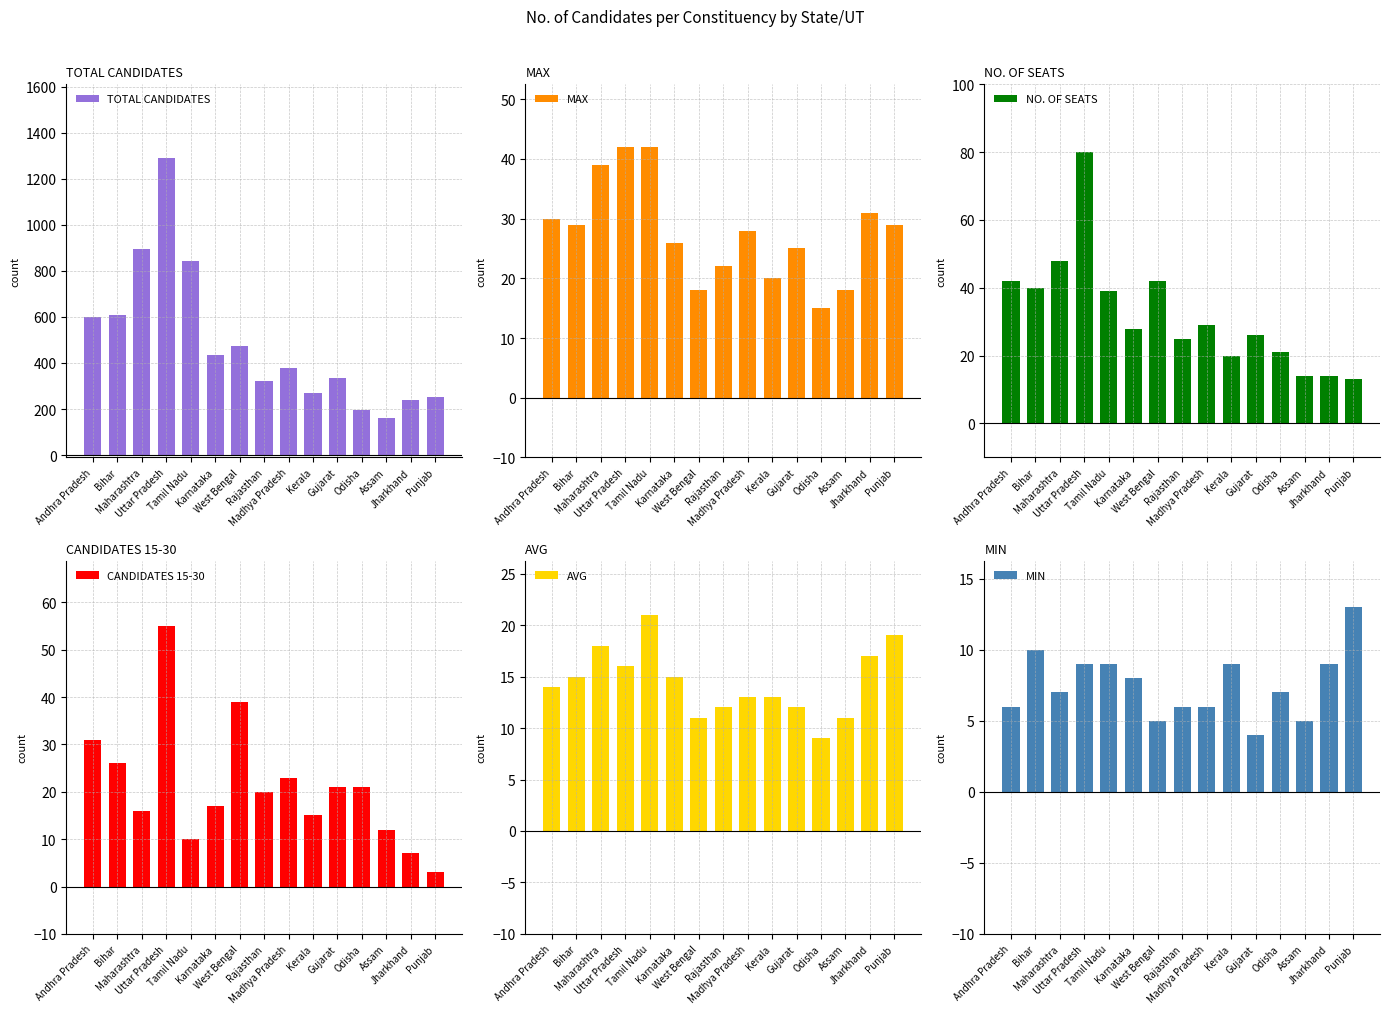

Reading left to right, list all the values displayed in this chart.

TOTAL CANDIDATES: Andhra Pradesh=598	Bihar=607	Maharashtra=897	Uttar Pradesh=1288	Tamil Nadu=845	Karnataka=434	West Bengal=472	Rajasthan=320	Madhya Pradesh=378	Kerala=269	Gujarat=334	Odisha=196	Assam=162	Jharkhand=240	Punjab=253
MAX: Andhra Pradesh=30	Bihar=29	Maharashtra=39	Uttar Pradesh=42	Tamil Nadu=42	Karnataka=26	West Bengal=18	Rajasthan=22	Madhya Pradesh=28	Kerala=20	Gujarat=25	Odisha=15	Assam=18	Jharkhand=31	Punjab=29
NO. OF SEATS: Andhra Pradesh=42	Bihar=40	Maharashtra=48	Uttar Pradesh=80	Tamil Nadu=39	Karnataka=28	West Bengal=42	Rajasthan=25	Madhya Pradesh=29	Kerala=20	Gujarat=26	Odisha=21	Assam=14	Jharkhand=14	Punjab=13
CANDIDATES 15-30: Andhra Pradesh=31	Bihar=26	Maharashtra=16	Uttar Pradesh=55	Tamil Nadu=10	Karnataka=17	West Bengal=39	Rajasthan=20	Madhya Pradesh=23	Kerala=15	Gujarat=21	Odisha=21	Assam=12	Jharkhand=7	Punjab=3
AVG: Andhra Pradesh=14	Bihar=15	Maharashtra=18	Uttar Pradesh=16	Tamil Nadu=21	Karnataka=15	West Bengal=11	Rajasthan=12	Madhya Pradesh=13	Kerala=13	Gujarat=12	Odisha=9	Assam=11	Jharkhand=17	Punjab=19
MIN: Andhra Pradesh=6	Bihar=10	Maharashtra=7	Uttar Pradesh=9	Tamil Nadu=9	Karnataka=8	West Bengal=5	Rajasthan=6	Madhya Pradesh=6	Kerala=9	Gujarat=4	Odisha=7	Assam=5	Jharkhand=9	Punjab=13